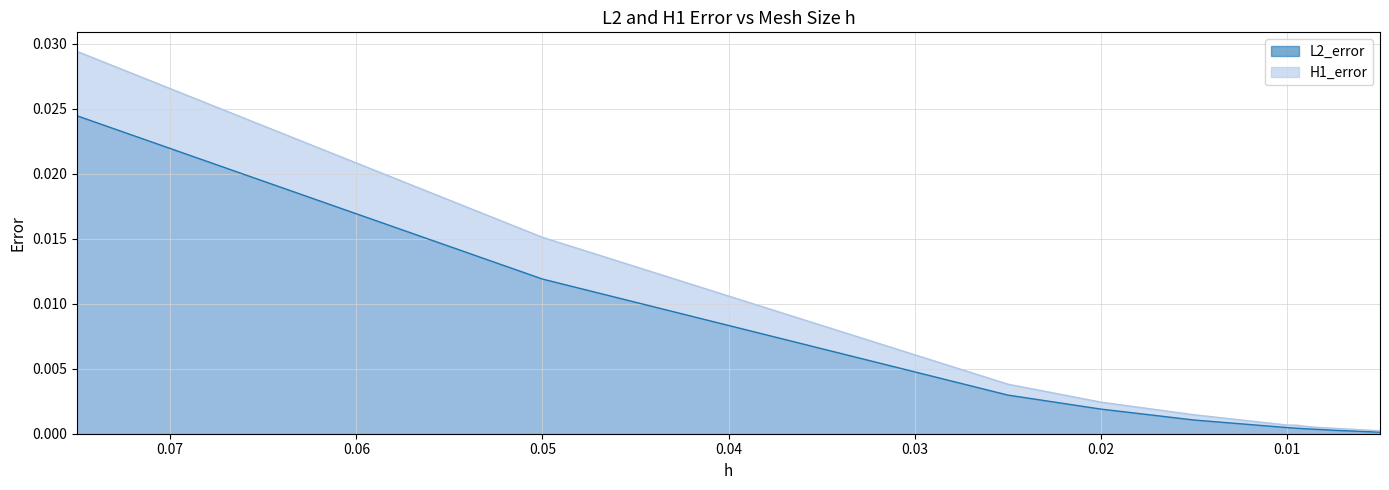

Is it true that L2_error equals 0.0 at 0.0095?

False